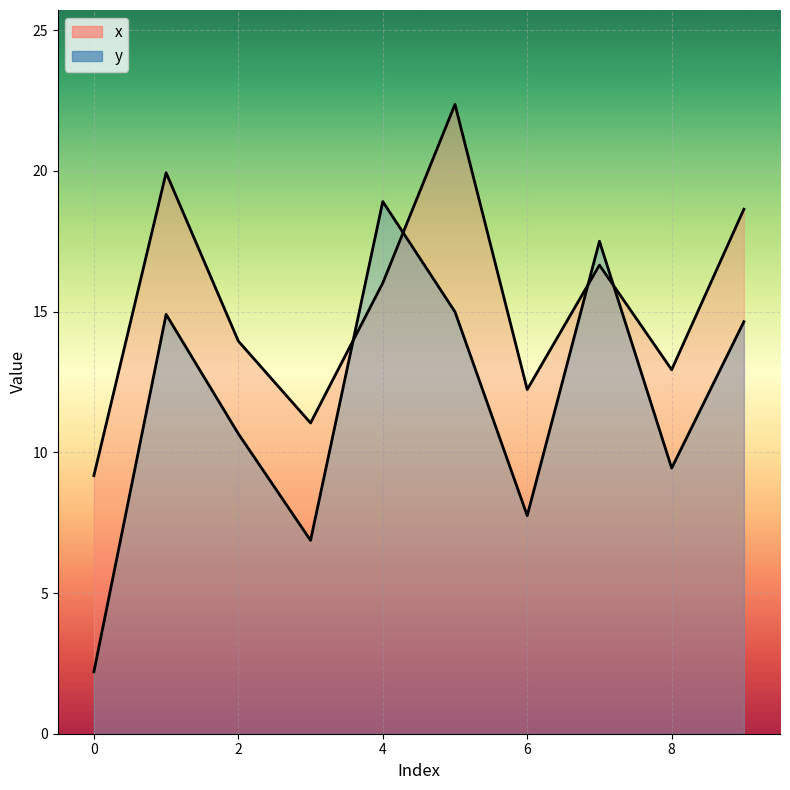

How many interior local valleys does the y series have?

3